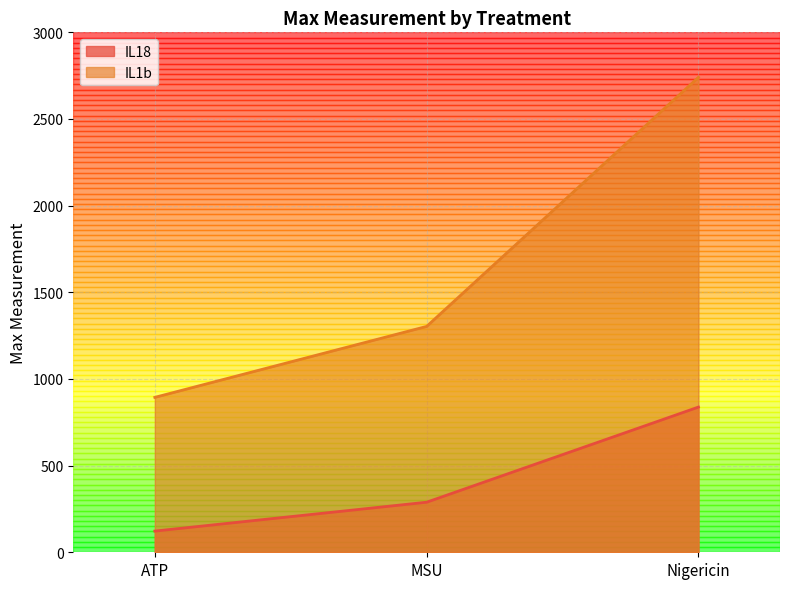

Between ATP and MSU, which series saw the biggest shift?

IL1b